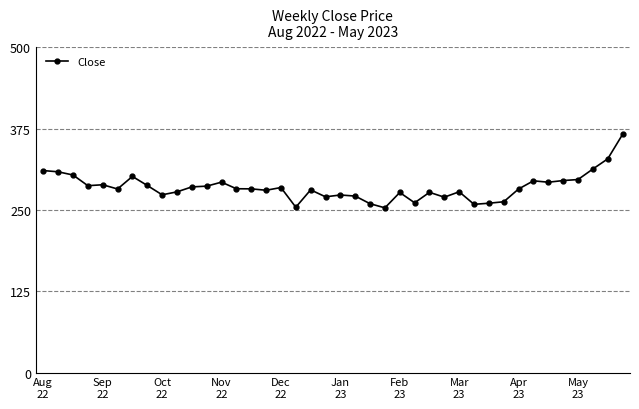

What is the average value?

284.8